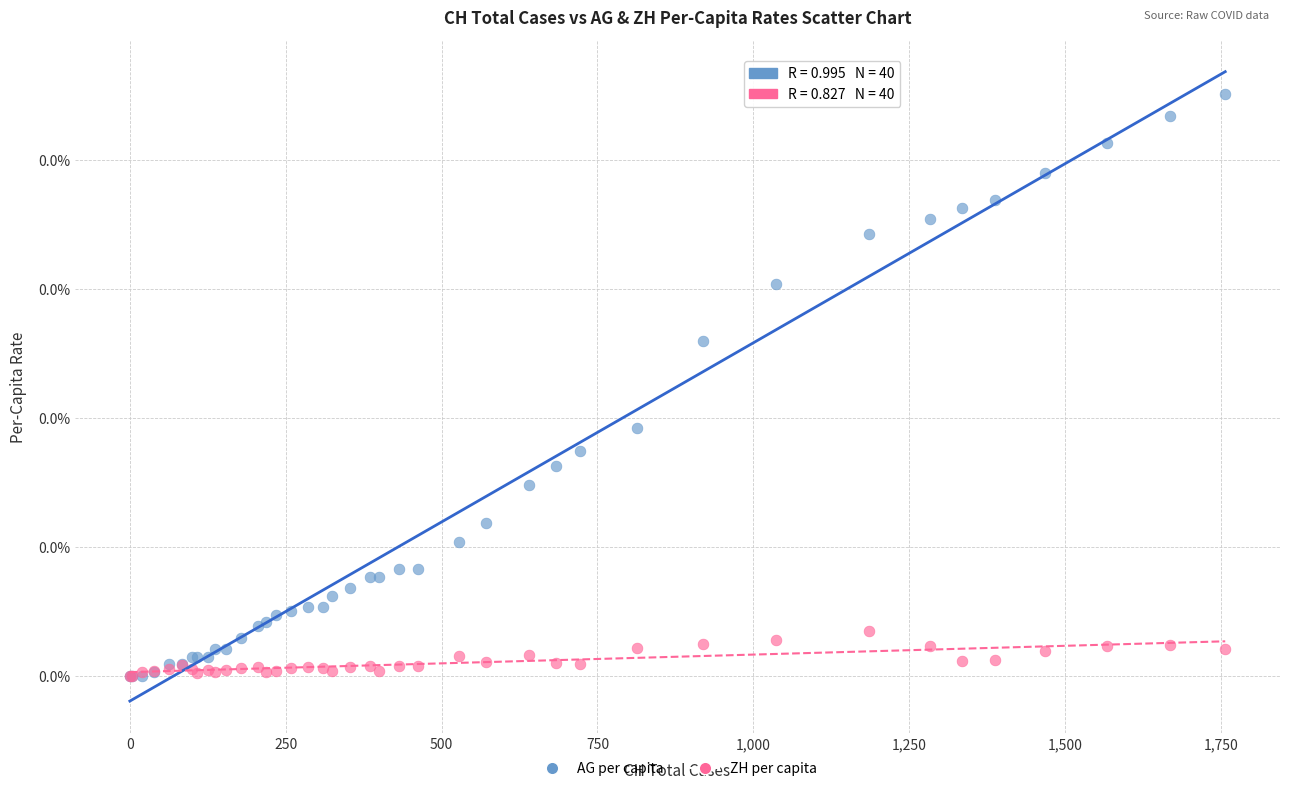

What are all the series names shown in the legend?

AG per capita, ZH per capita